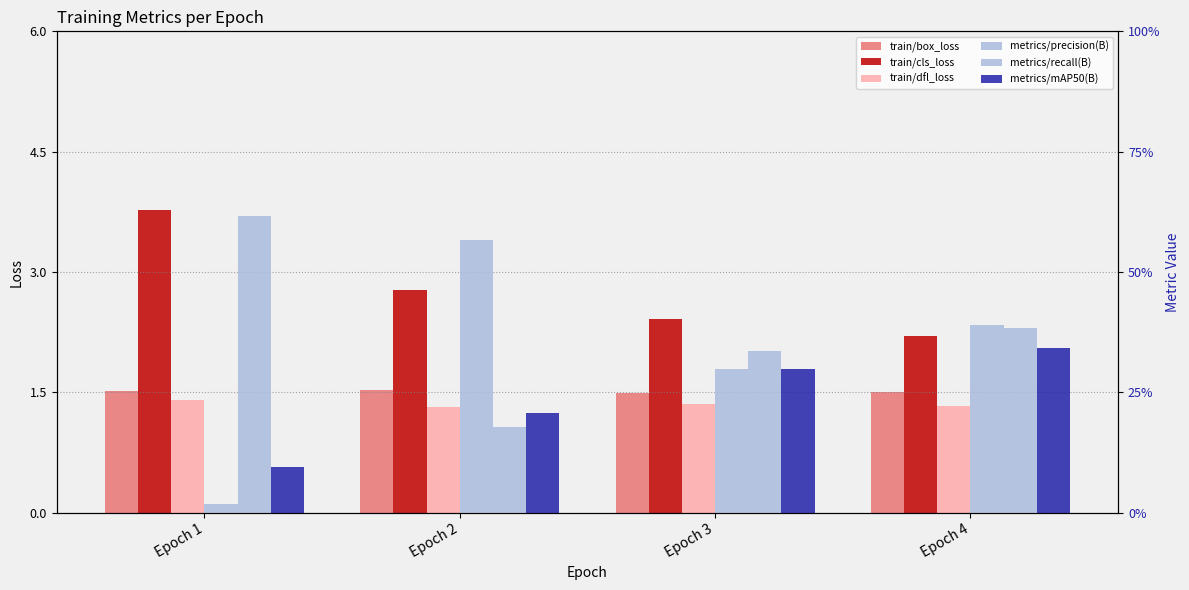

What is the average value of the train/box_loss series?

1.5